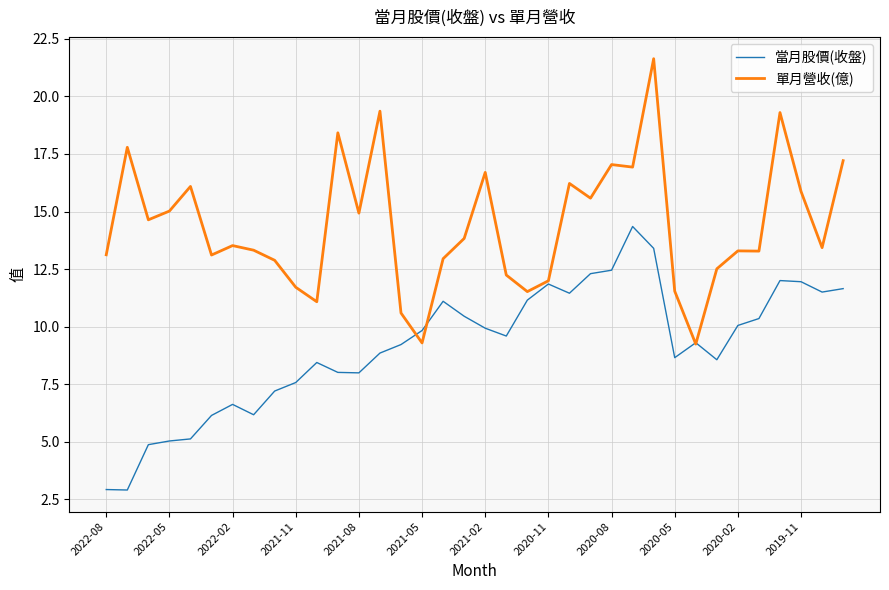

Which series has the largest range (max minus min)?

單月營收(億)